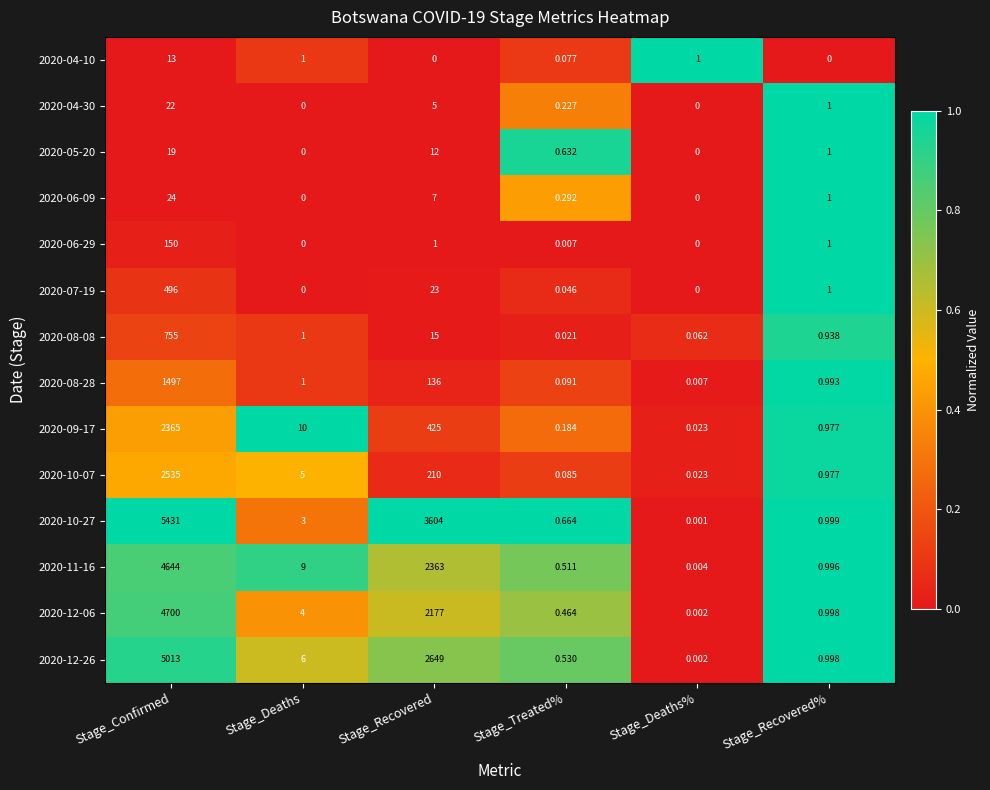

At which label is 2020-08-28 closest to 748?

Stage_Recovered